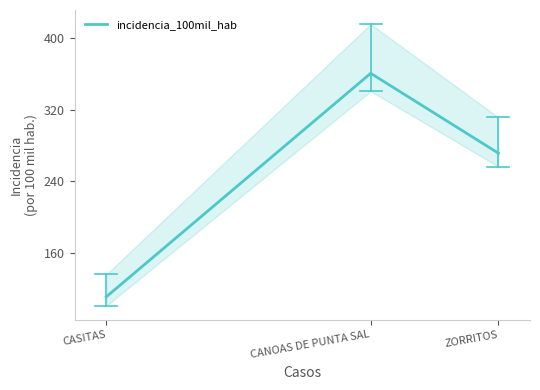

At which label is the value closest to 235?

ZORRITOS